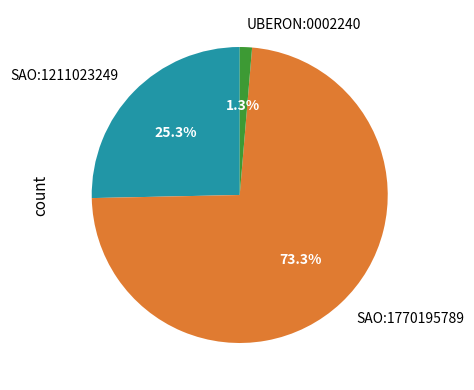

How much of the chart is everything except SAO:1211023249?

74.7%